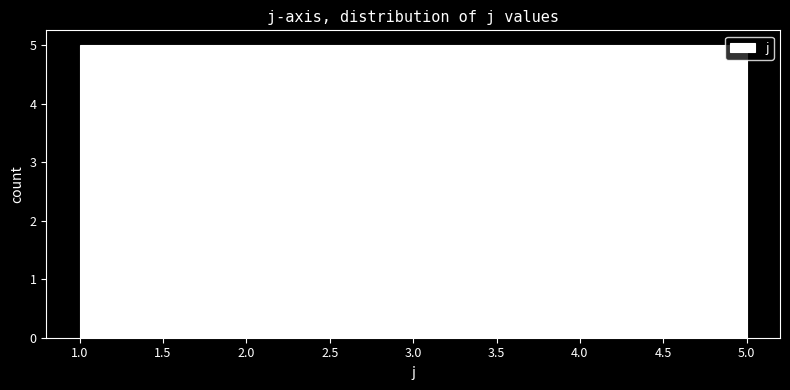

Reading left to right, list every bar in this chart as the range it spans on the x-axis followed by its height. The values are not printed on the chart, so give them approximately, as read against the axis.

1.0 to 1.8: 5
1.8 to 2.6: 5
2.6 to 3.4: 5
3.4 to 4.2: 5
4.2 to 5.0: 5